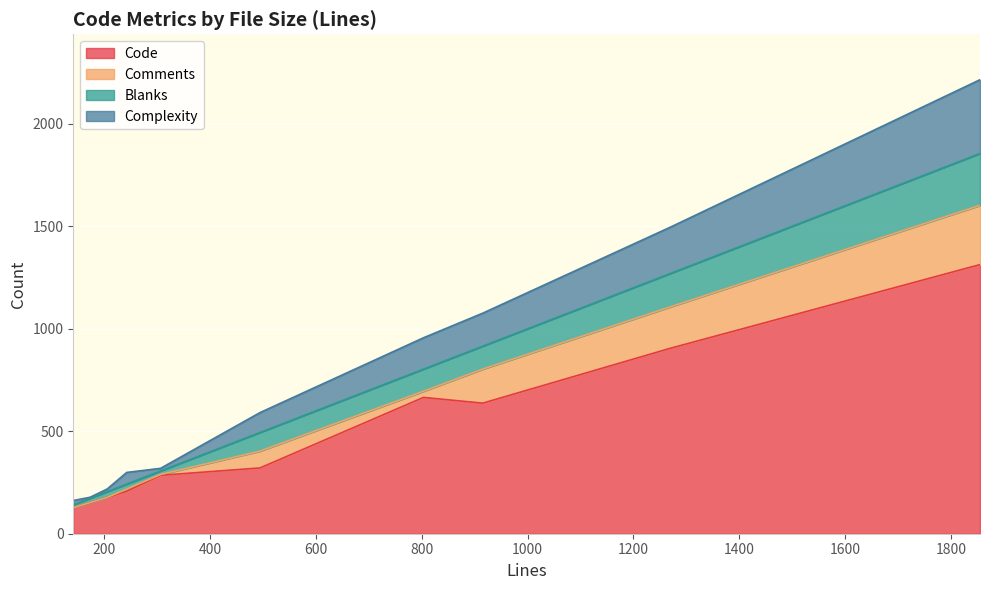

What is the lowest value of the Code series?

127